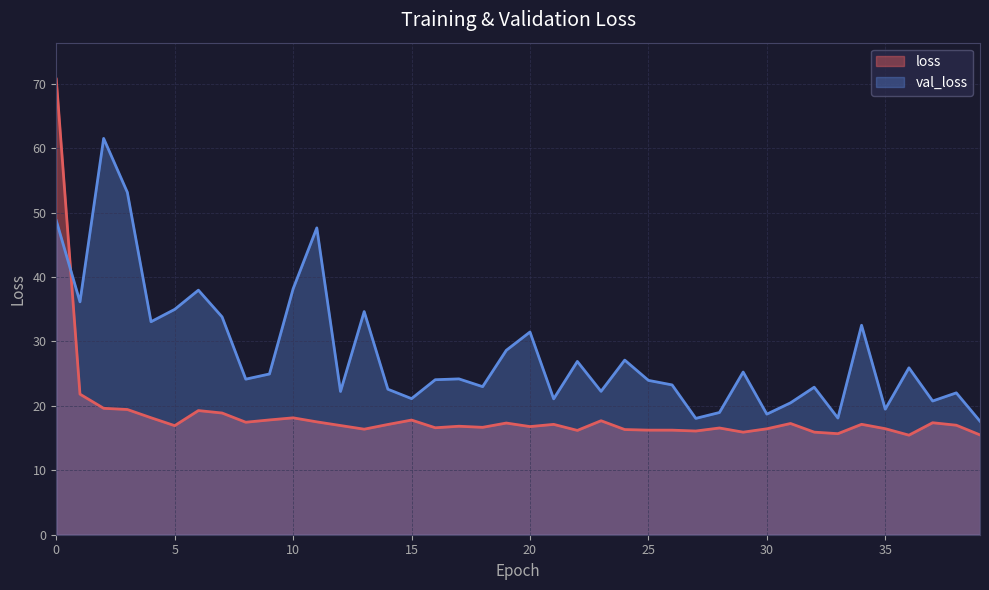

What is the highest value of the loss series?

70.7